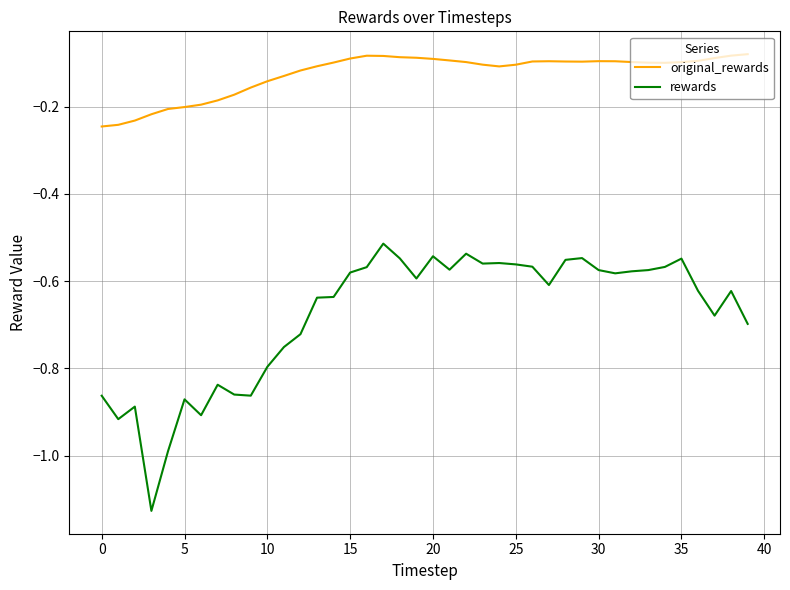

Which series has the largest range (max minus min)?

rewards